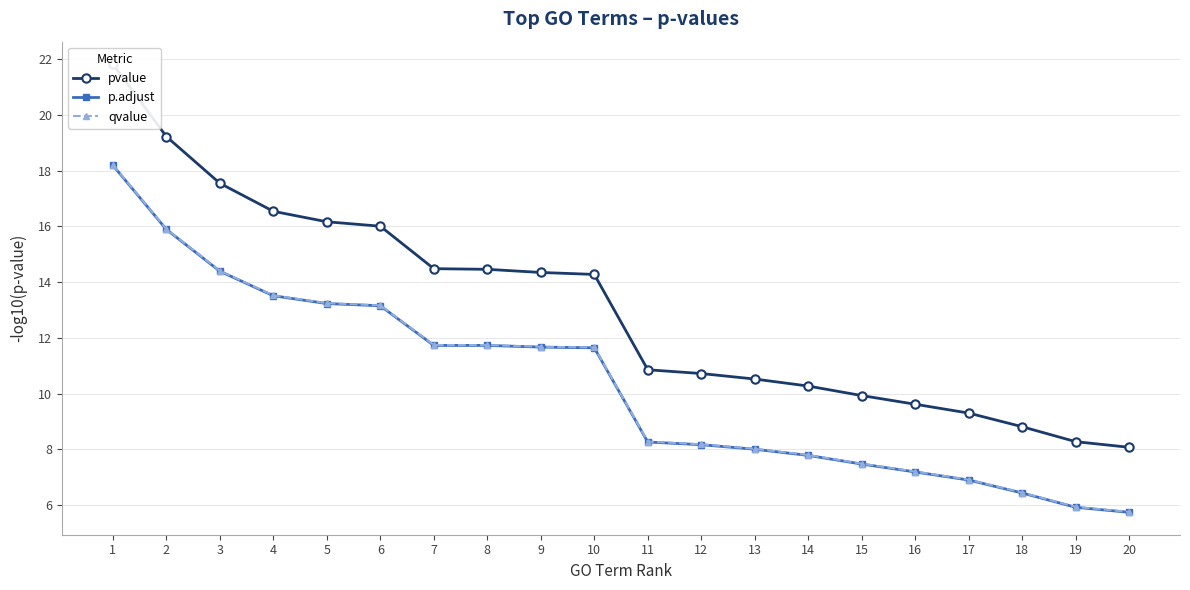

True or false: p.adjust has a value of 5.7 at 20.

True